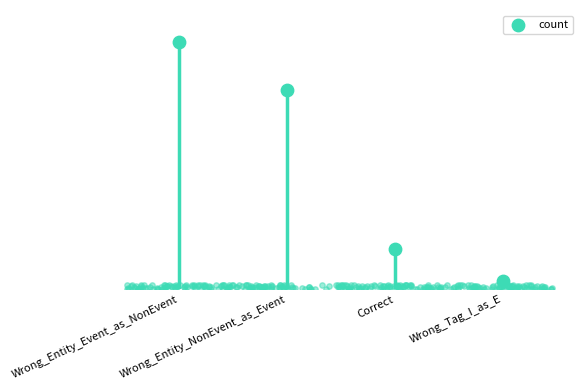

What is the ratio of the value at Wrong_Entity_NonEvent_as_Event to the value at Wrong_Entity_Event_as_NonEvent?

0.8